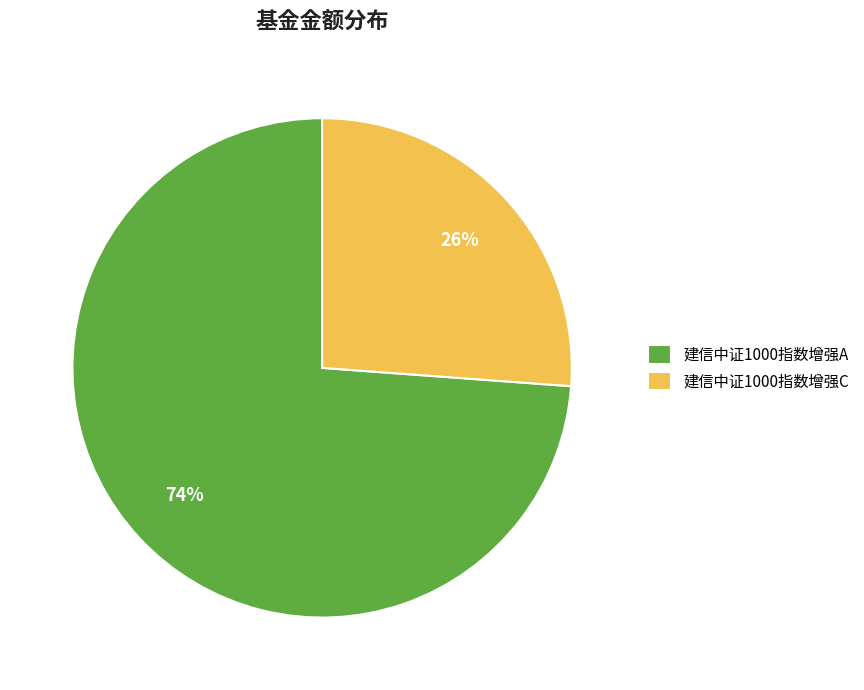

Is it true that 建信中证1000指数增强C is 26% of the pie?

True